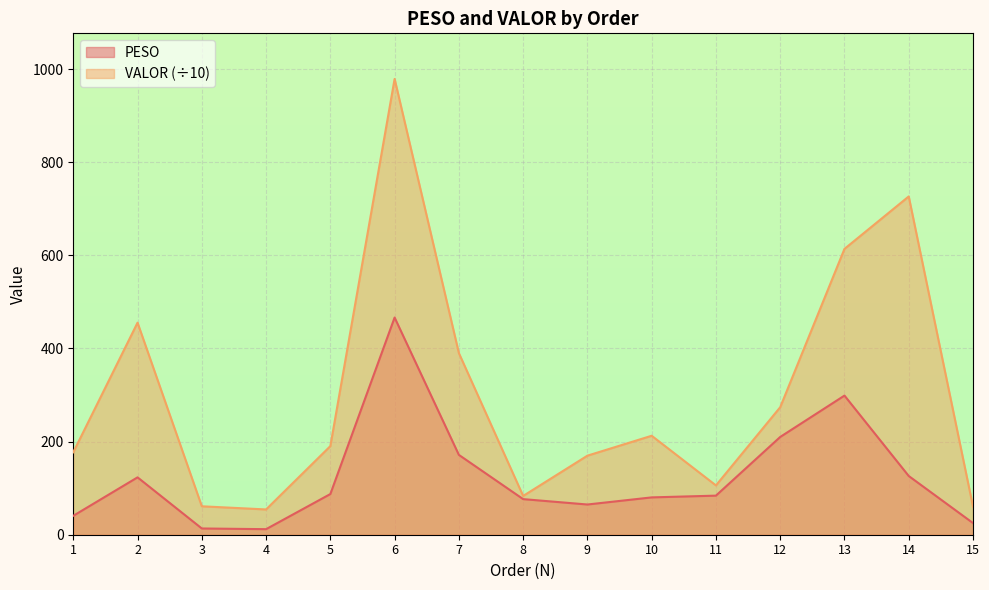

True or false: VALOR and PESO intersect in this chart.

False